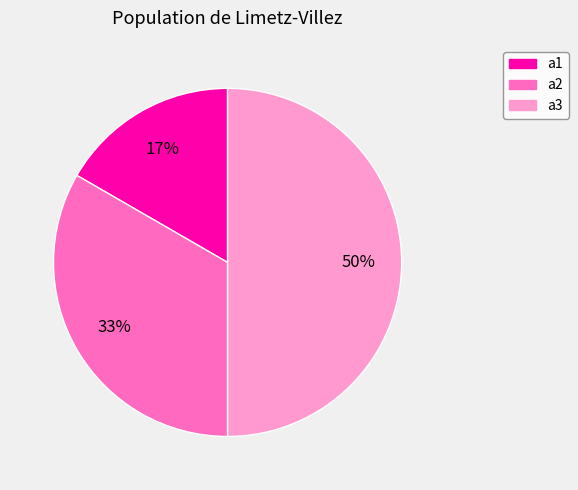

Do a2 and a3 together represent more than half of the pie?

Yes